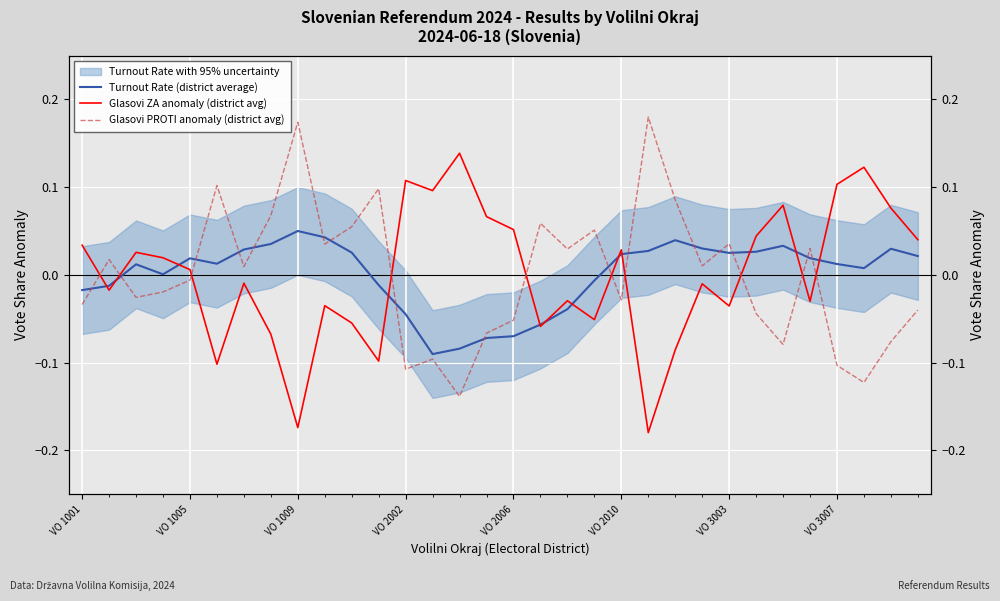

How many values in Glasovi ZA anomaly (district avg) are above zero?

16